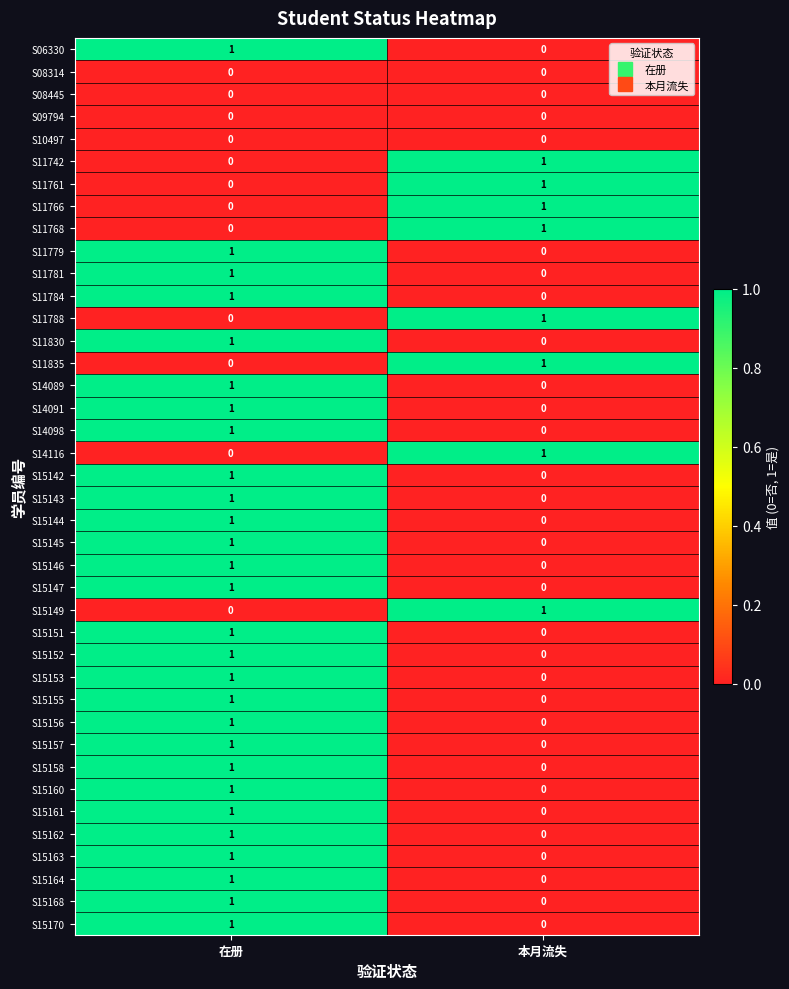

True or false: S15143 has a value of 1 at 在册.

True